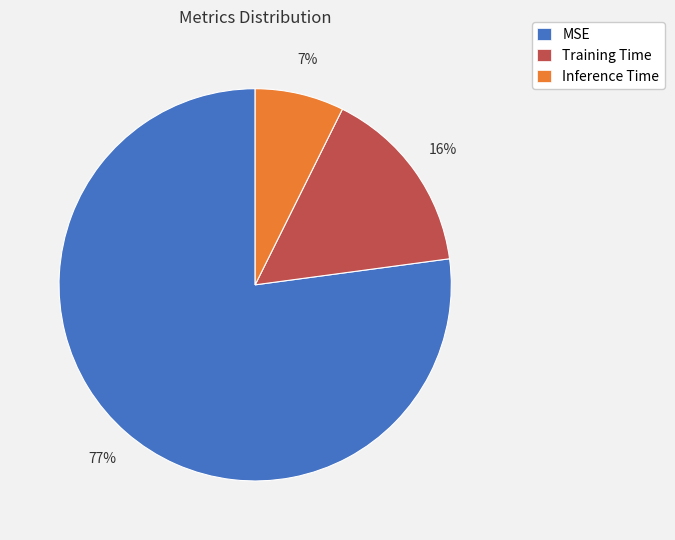

To the nearest percent, what is the difference between the MSE and Inference Time slice percentages?

70%